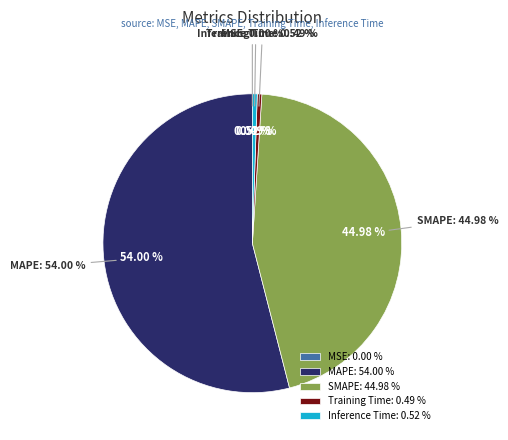

What percentage is NOT represented by MAPE?

46.0%